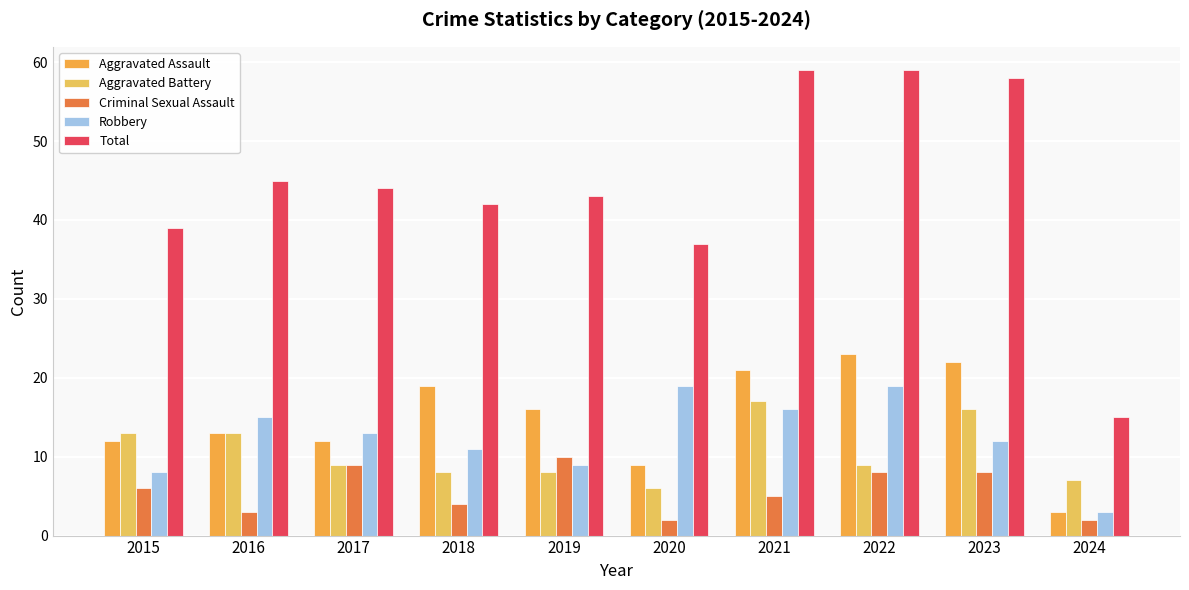

True or false: Criminal Sexual Assault has a value of 3 at 2016.

True